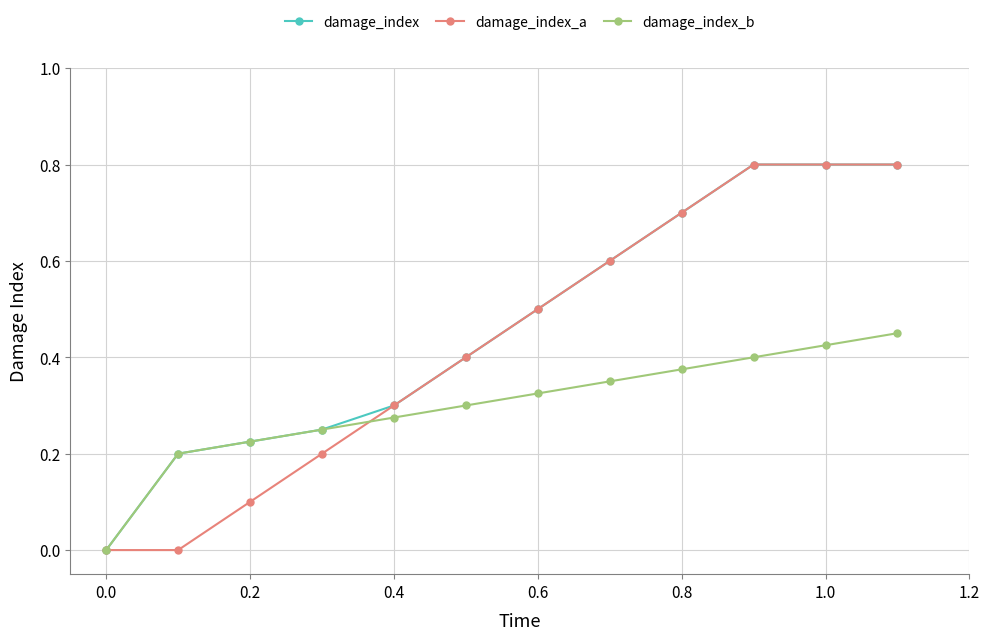

After their last crossing, which series has the higher values: damage_index_b or damage_index_a?

damage_index_a